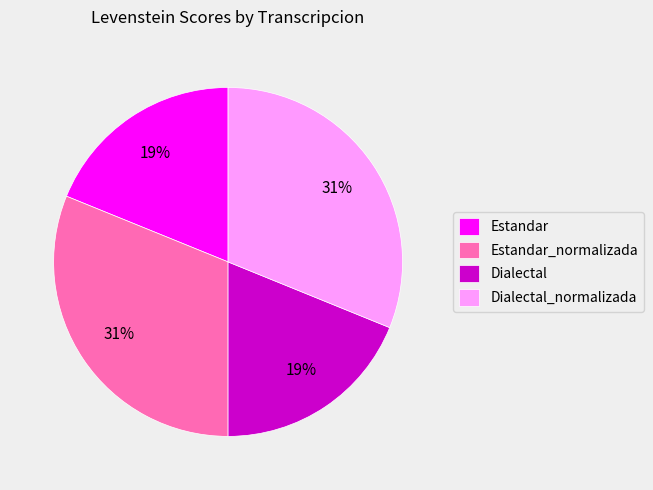

Is it true that Dialectal_normalizada is 31% of the pie?

True